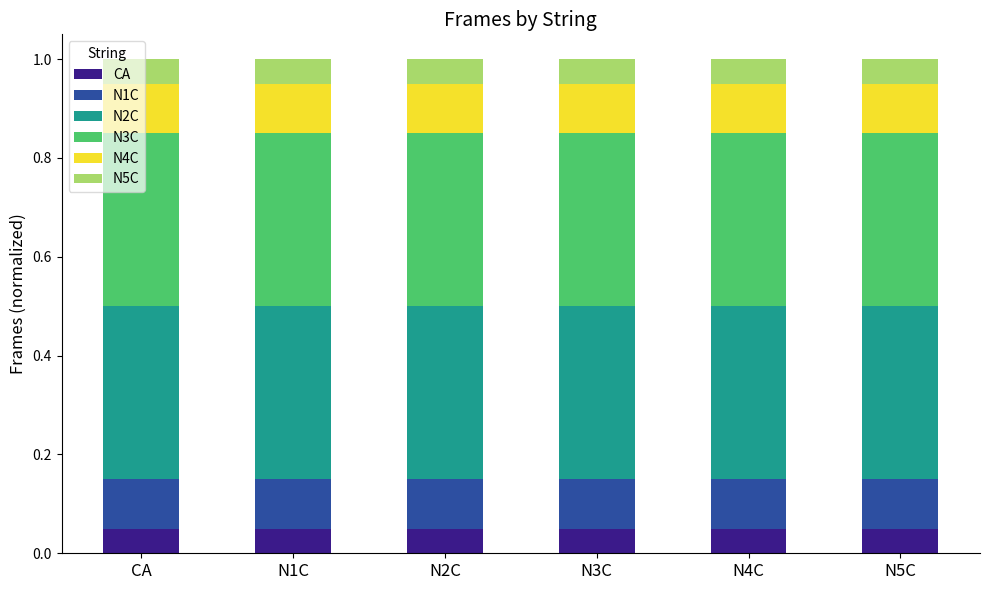

What is the total value across all series at CA?

1.0